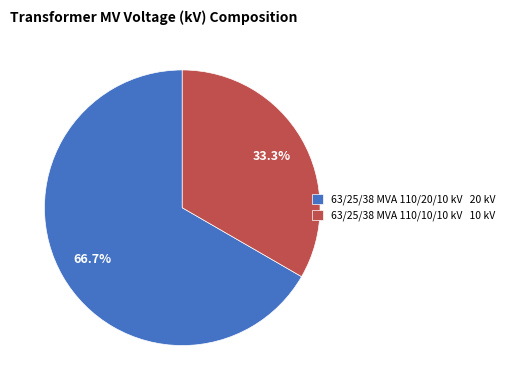

Rank the categories by value from lowest to highest.

63/25/38 MVA 110/10/10 kV, 63/25/38 MVA 110/20/10 kV